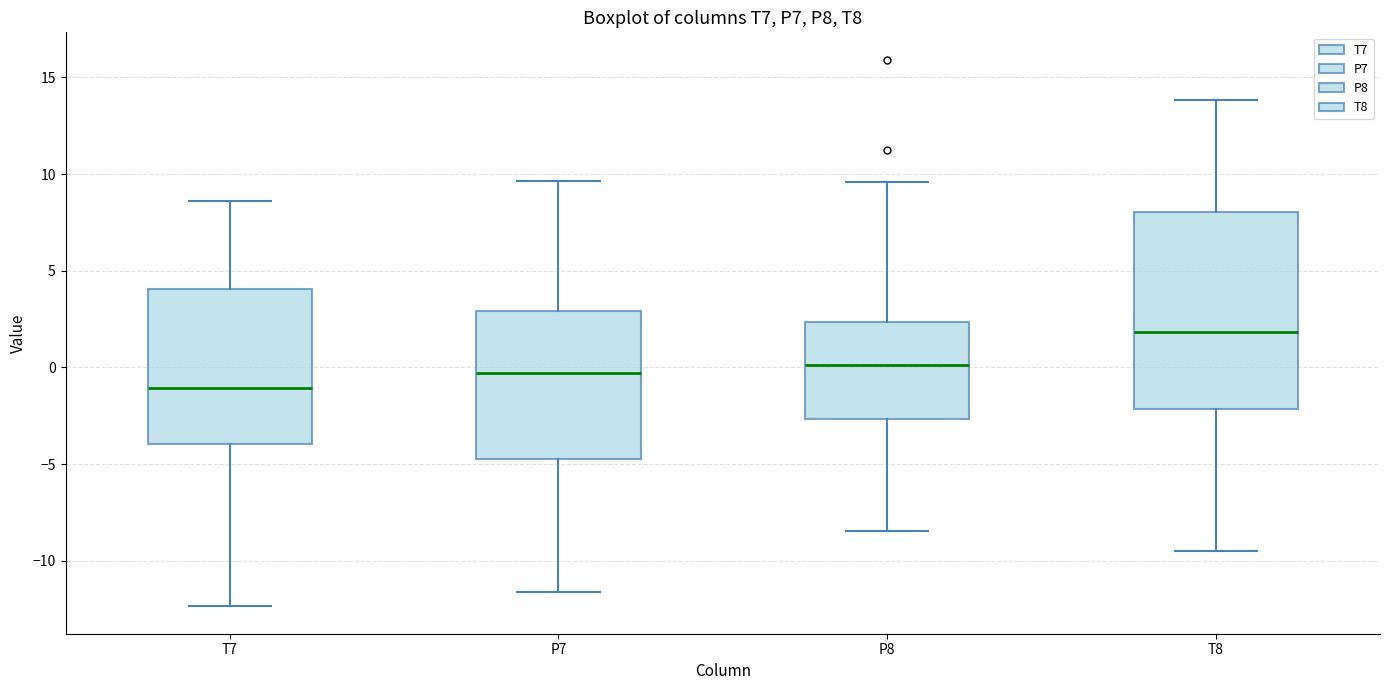

Which box's median line is the highest?

T8